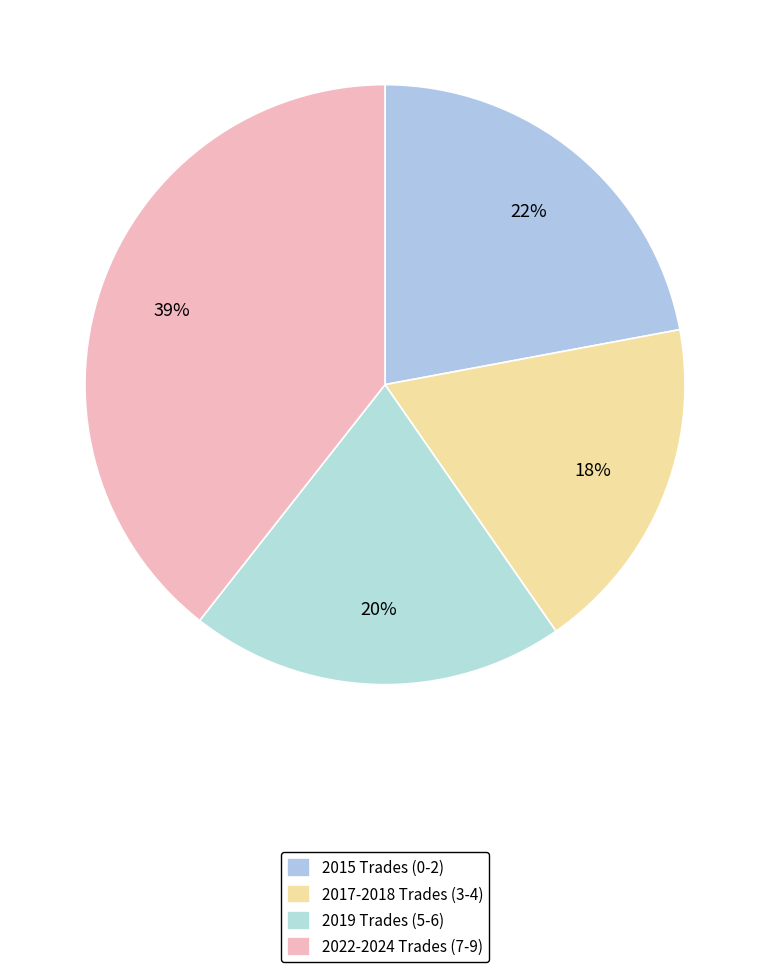

Count the number of slices in the pie.

4